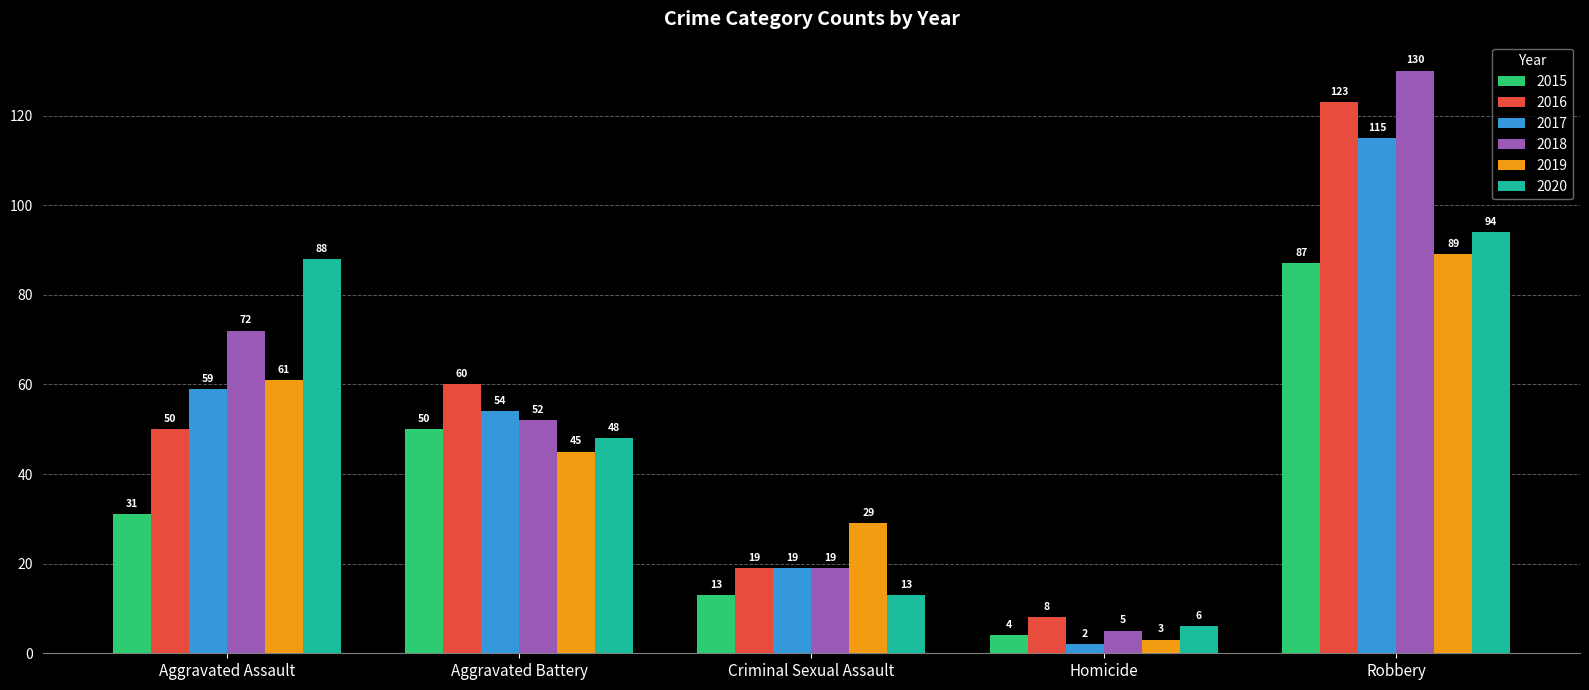

Which series has the widest spread of values?

2018